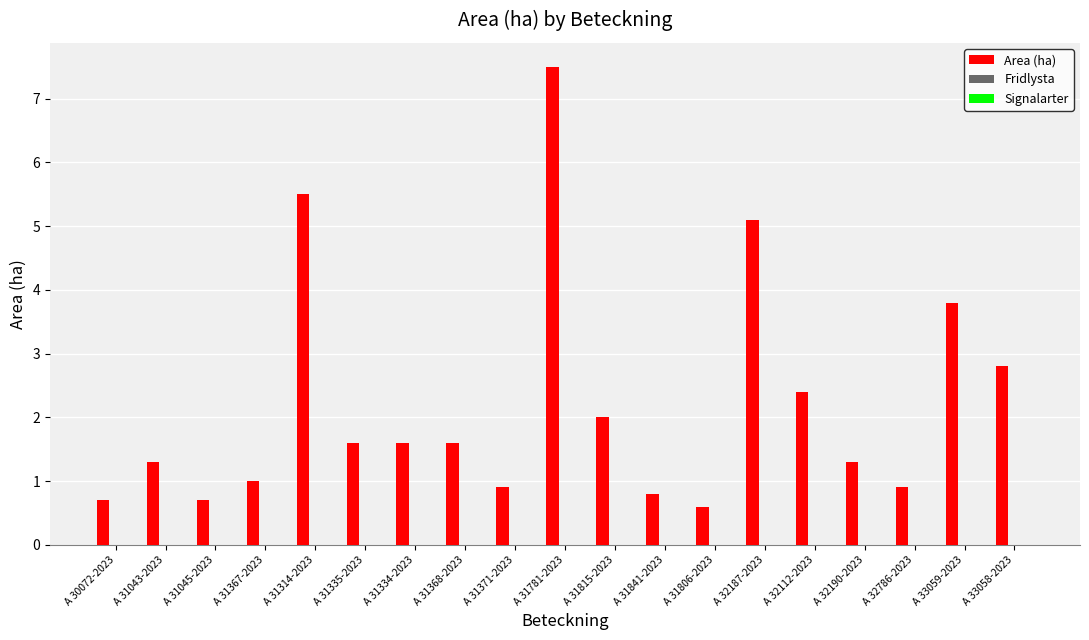

What is the difference between the maximum and minimum values?

6.9